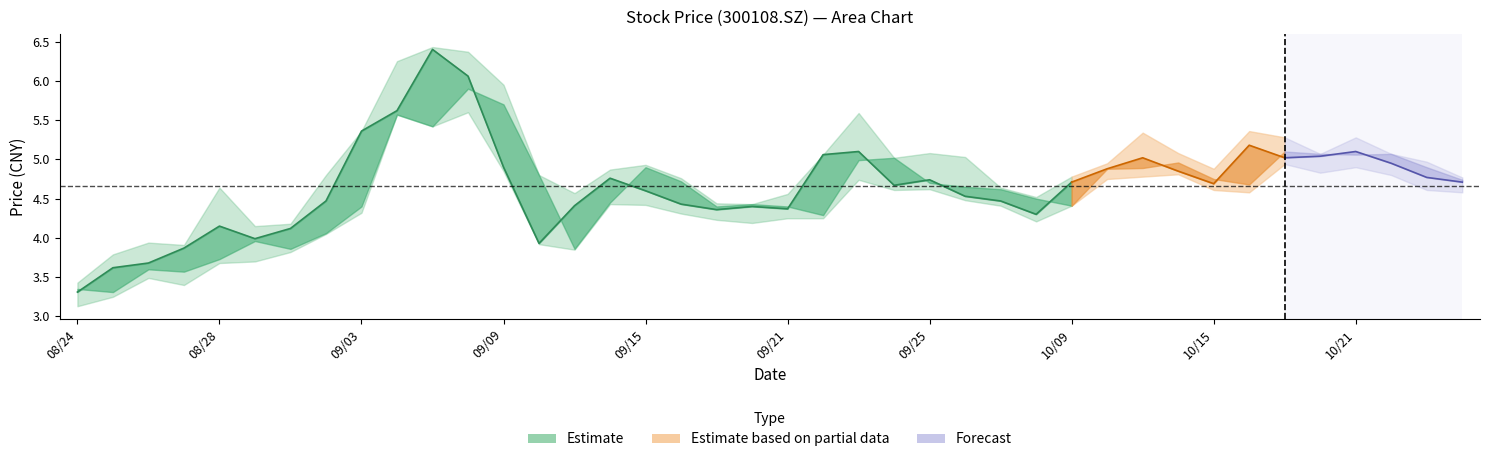

Reading right to left, what are all the values shown in this chart?

close: 4.7	4.8	5.0	5.1	5.0	5.0	5.2	4.7	4.8	5.0	4.9	4.7	4.3	4.5	4.5	4.7	4.7	5.1	5.1	4.4	4.4	4.4	4.4	4.6	4.8	4.4	3.9	4.9	6.1	6.4	5.6	5.4	4.5	4.1	4.0	4.2	3.9	3.7	3.6	3.3
high: 4.8	5.0	5.1	5.3	5.1	5.3	5.4	4.9	5.1	5.3	5.0	4.8	4.5	4.6	5.0	5.1	5.0	5.6	5.1	4.6	4.4	4.4	4.8	4.9	4.9	4.6	4.8	6.0	6.4	6.4	6.2	5.4	4.8	4.2	4.2	4.6	3.9	3.9	3.8	3.4
low: 4.6	4.6	4.8	4.9	4.8	4.9	4.6	4.6	4.8	4.8	4.8	4.4	4.2	4.4	4.5	4.6	4.6	4.7	4.2	4.2	4.2	4.2	4.3	4.4	4.4	3.9	3.9	4.8	5.6	5.4	5.6	4.3	4.0	3.8	3.7	3.7	3.4	3.5	3.2	3.1
open: 4.7	4.9	5.1	5.1	5.1	5.1	4.7	4.8	5.0	4.9	4.9	4.4	4.5	4.6	4.7	4.7	5.0	5.0	4.3	4.4	4.4	4.4	4.7	4.9	4.5	3.9	4.8	5.7	5.9	5.4	5.6	4.4	4.1	3.9	4.0	3.7	3.6	3.6	3.3	3.4